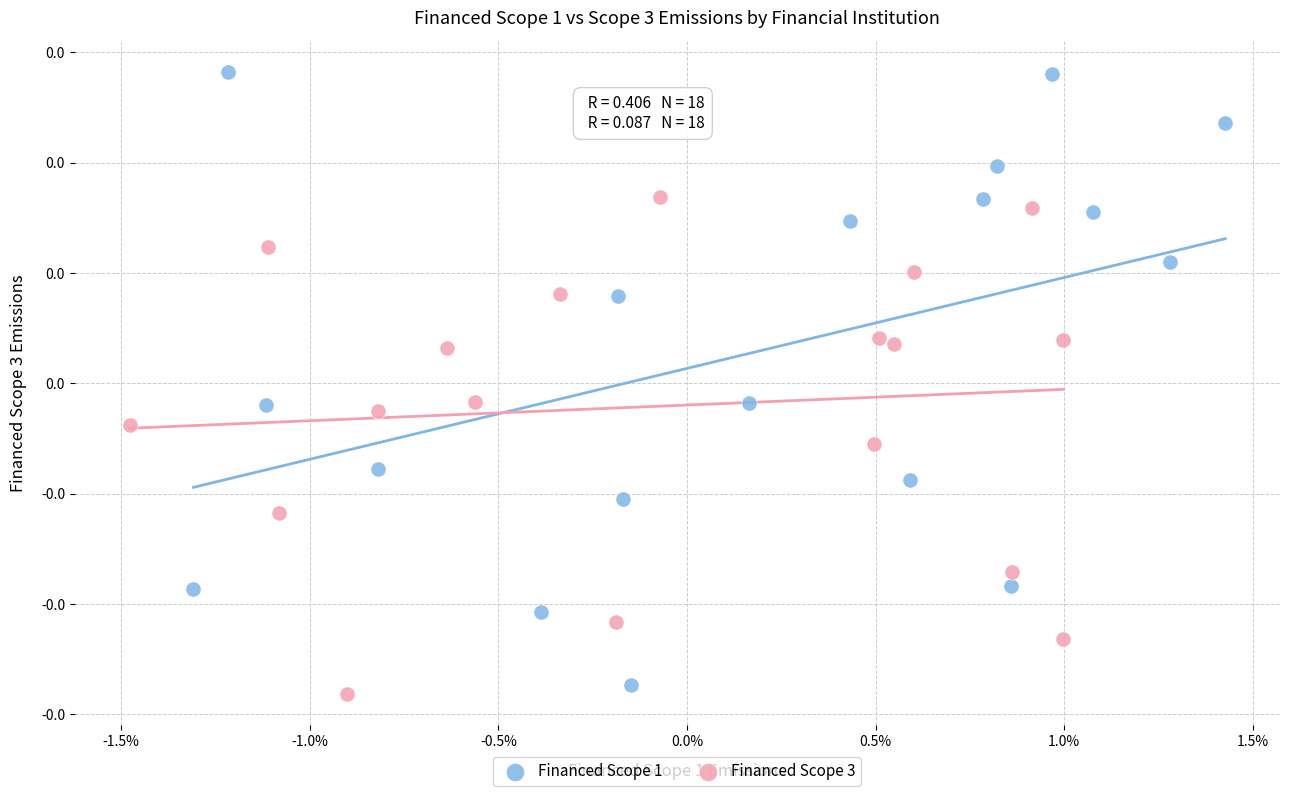

What are all the series names shown in the legend?

Financed Scope 1, Financed Scope 3